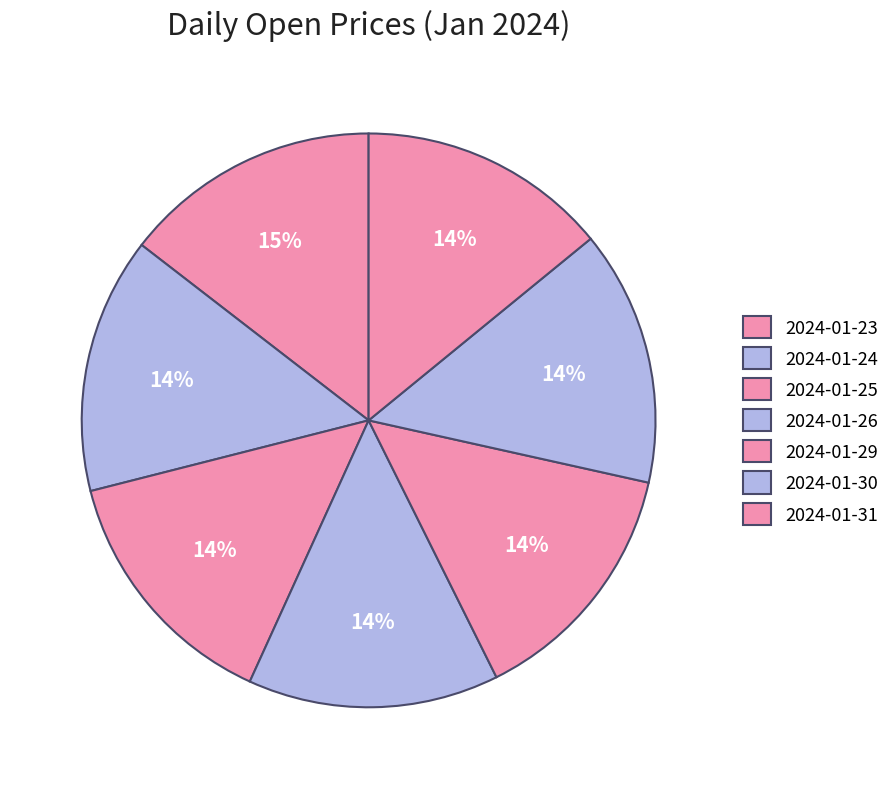

Count the number of slices in the pie.

7